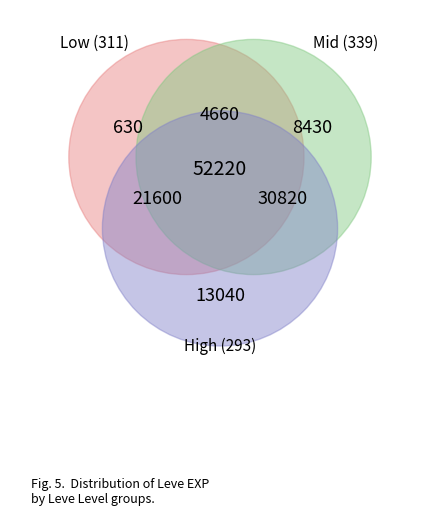

How much of the chart is everything except Leve Level 1?

99.5%